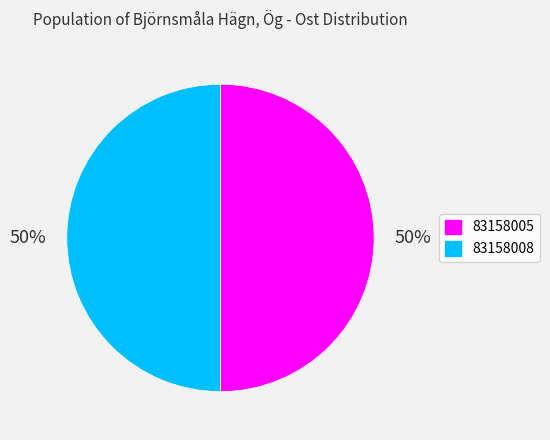

To the nearest percent, what is the combined percentage of 83158008 and 83158005?

100%